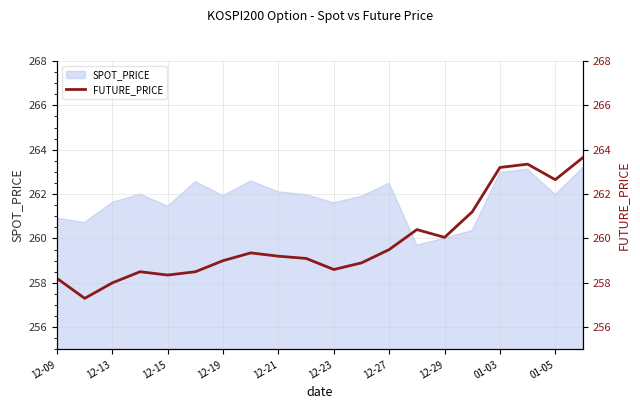

The SPOT_PRICE series shows 53.6 at 12-15. True or false?

False